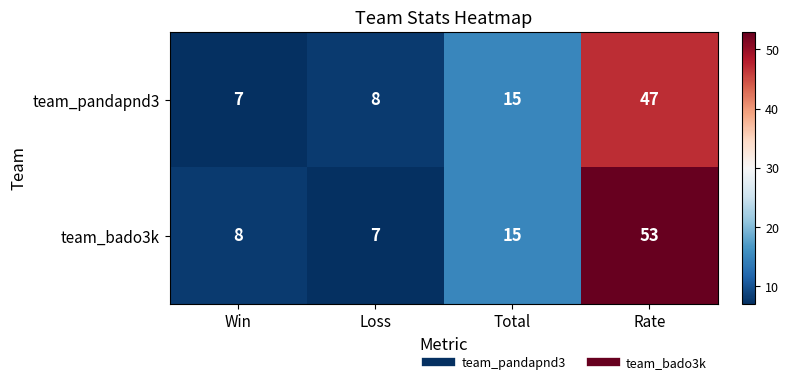

Read the team_pandapnd3 value at Loss.

8